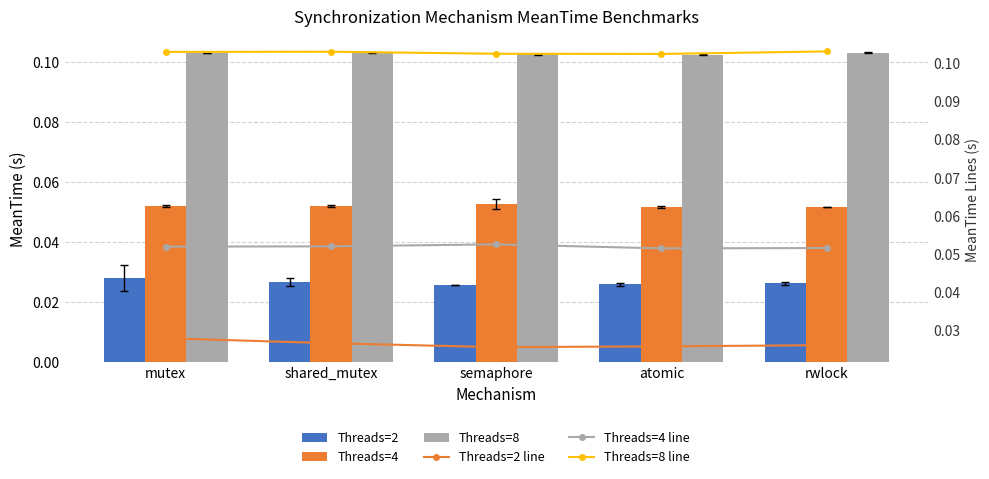

What is the spread (max minus min) of values at rwlock?

0.1